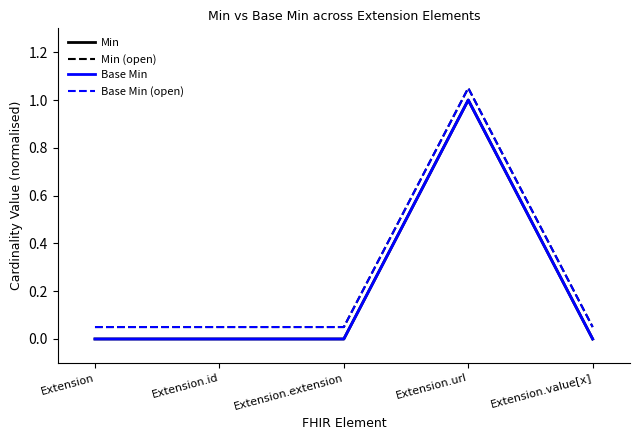

Which series has the largest range (max minus min)?

Min